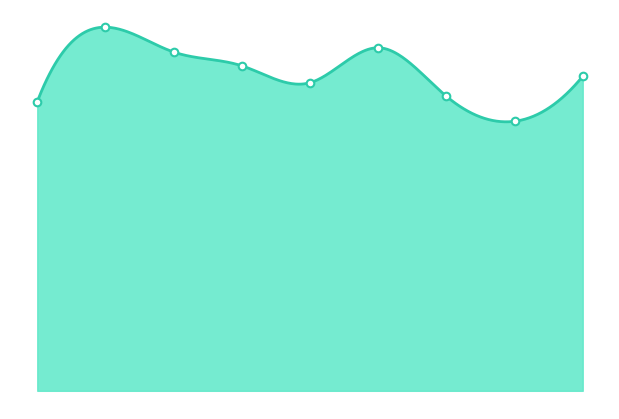

Between 4 and 6, which is larger?

4